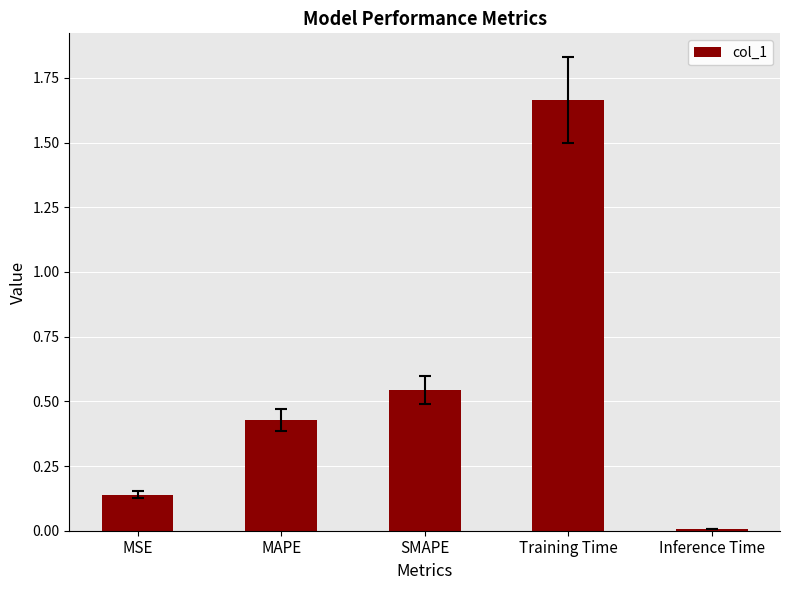

What is the change in value from Training Time to Inference Time?

-1.7